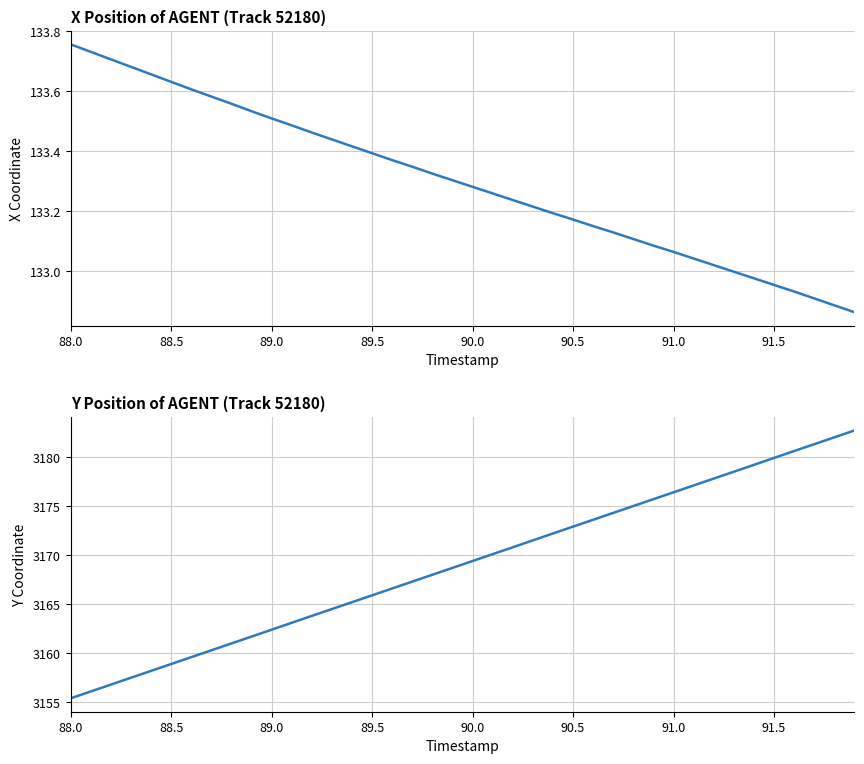

True or false: Y has a value of 4944.0 at 92.0.

False